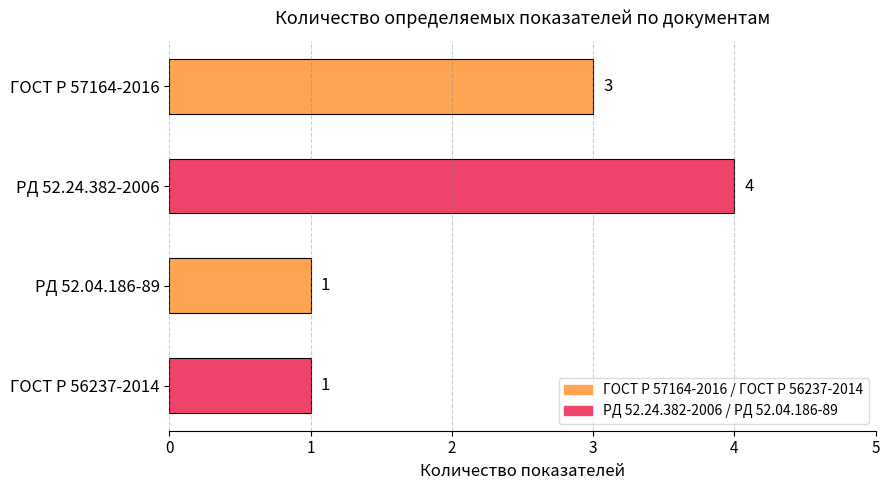

Does the chart contain any negative values?

No